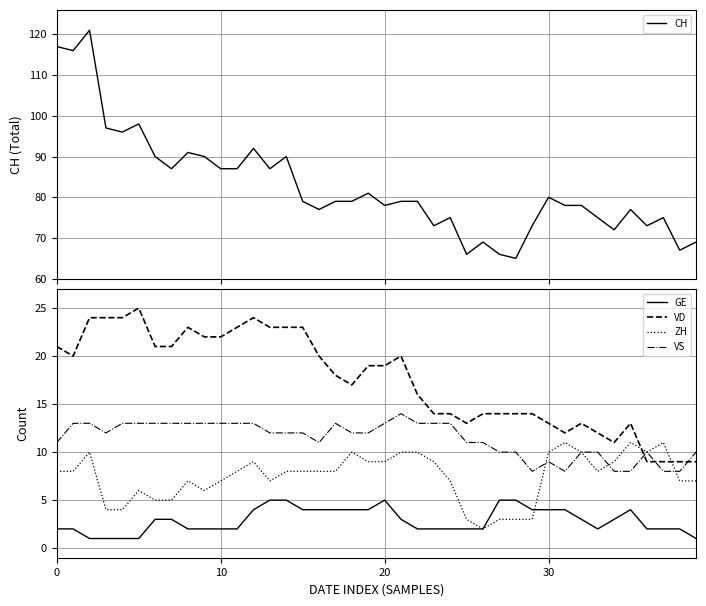

True or false: VD and VS cross at least once.

True